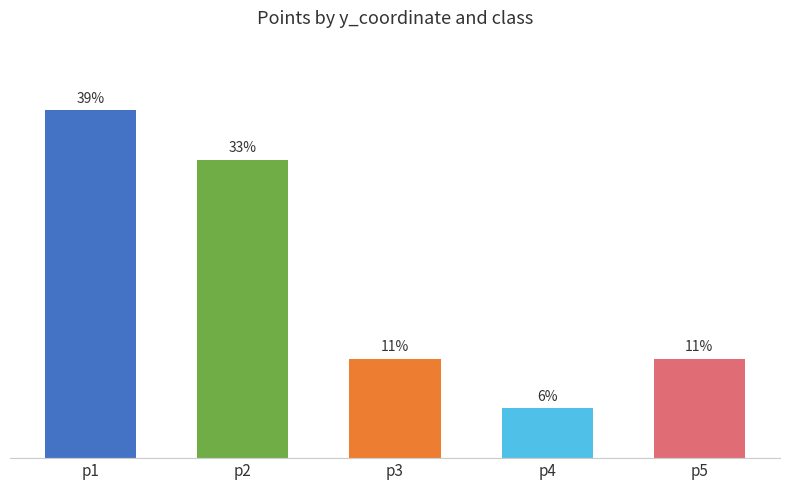

List the labels in order of value, largest first.

p1, p2, p3, p5, p4